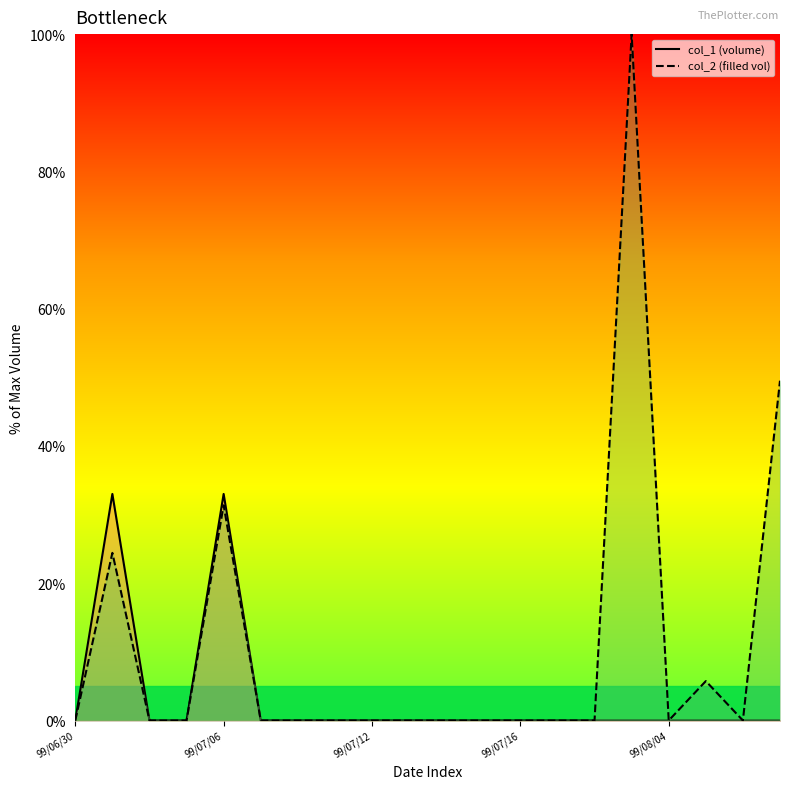

What are all the series names shown in the legend?

col_1, col_2